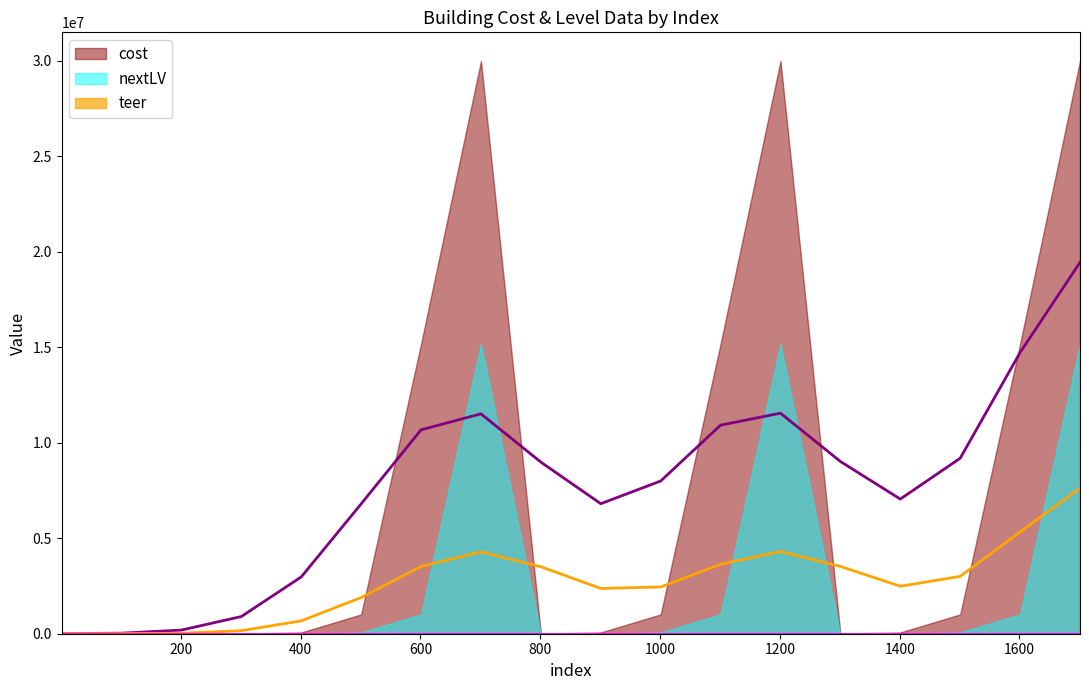

Read the nextLV value at 1601, to the nearest 10.

1012500